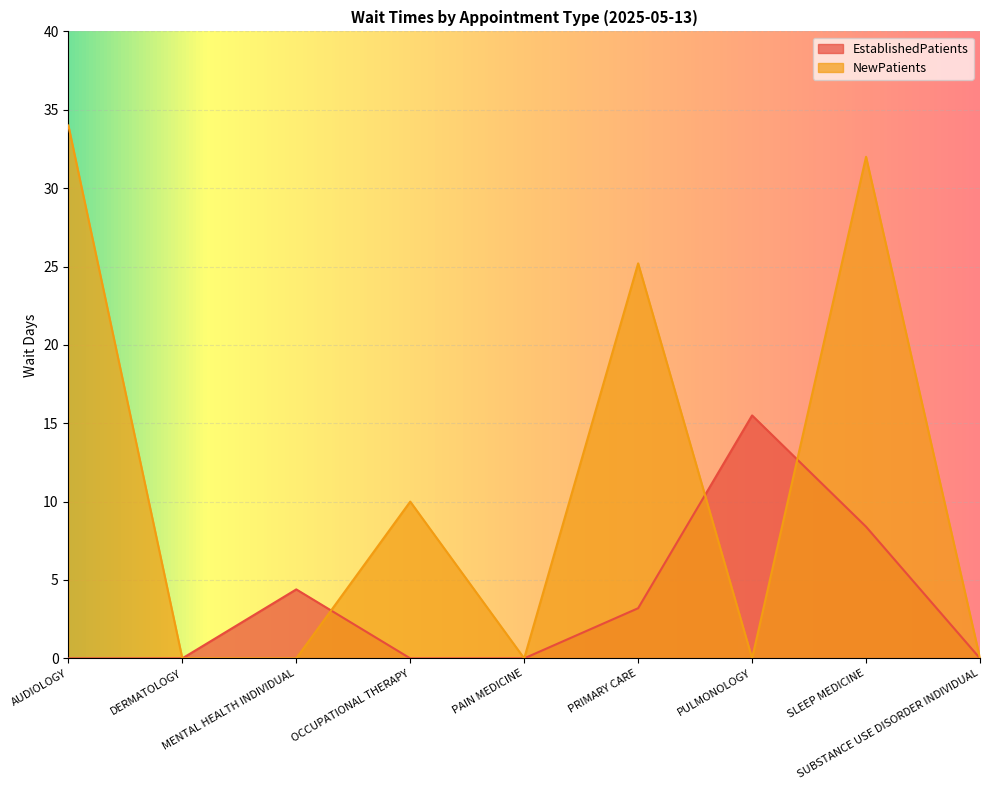

What is the difference between the maximum and second lowest values in the NewPatients series?

34.0